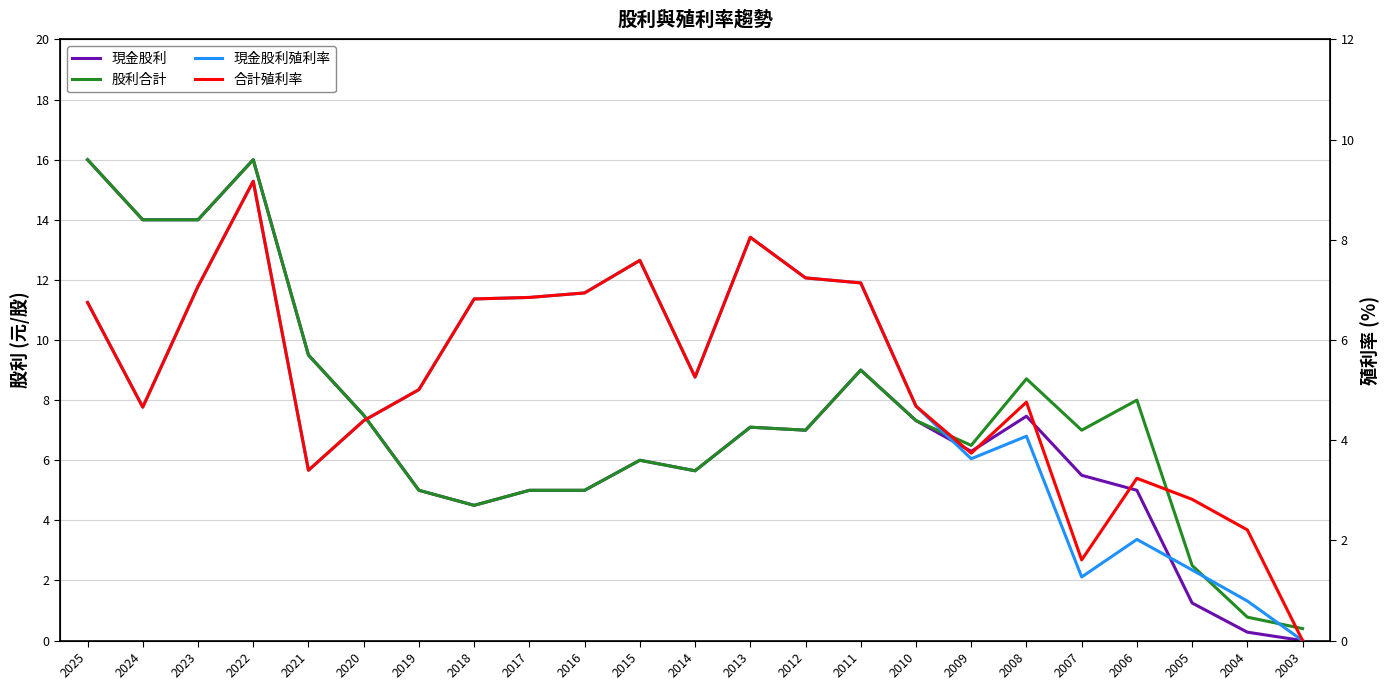

The value of 合計殖利率 at 2004 is 3.1. True or false?

False